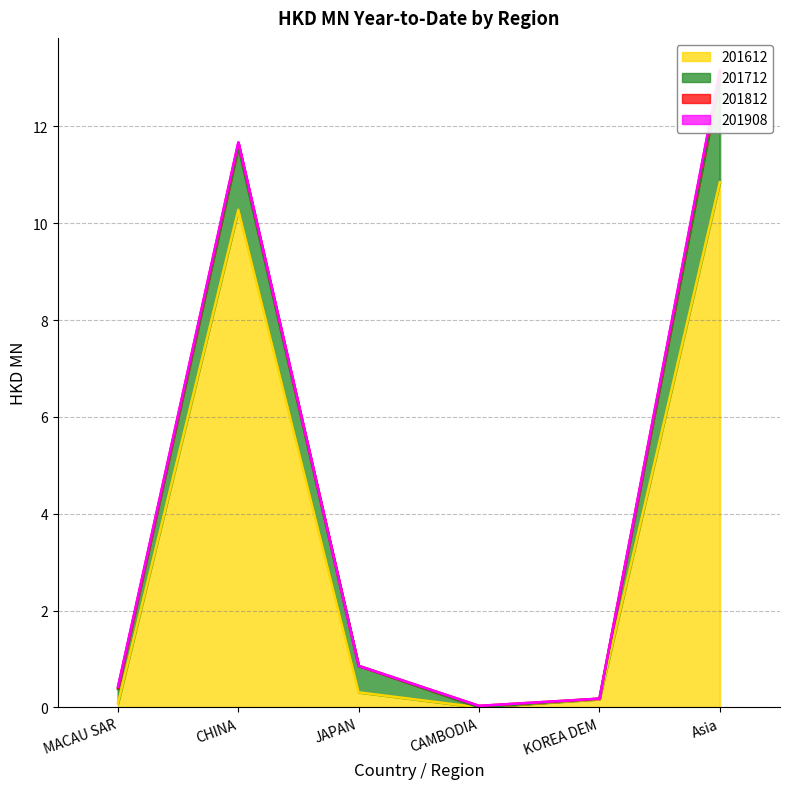

What is the label of the 3rd point from the left?

JAPAN